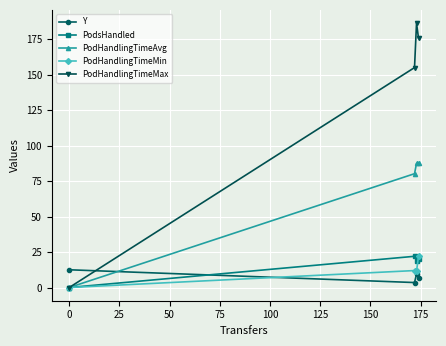

How many lines are shown in the chart?

5